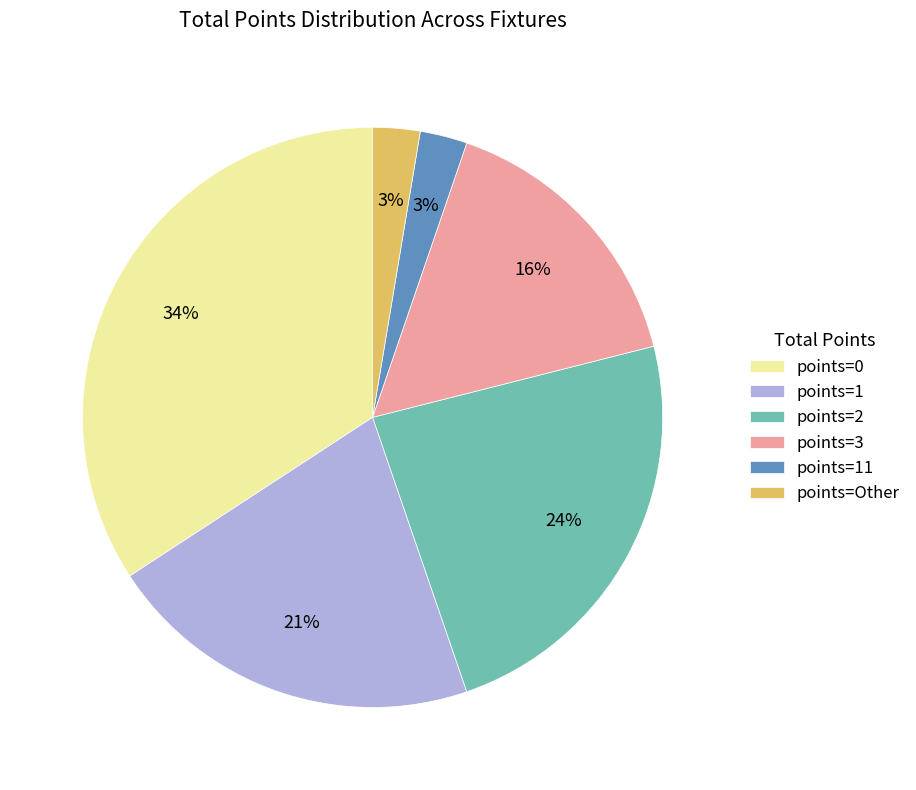

To the nearest percent, what percentage of the pie is points=Other?

3%